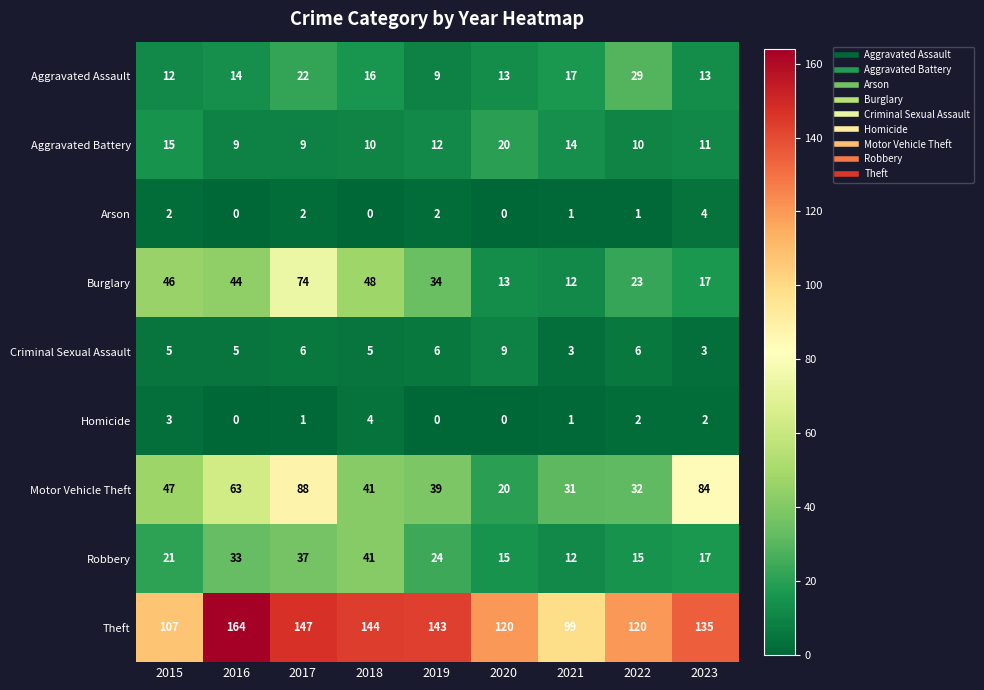

How many categories are shown in the chart?

9